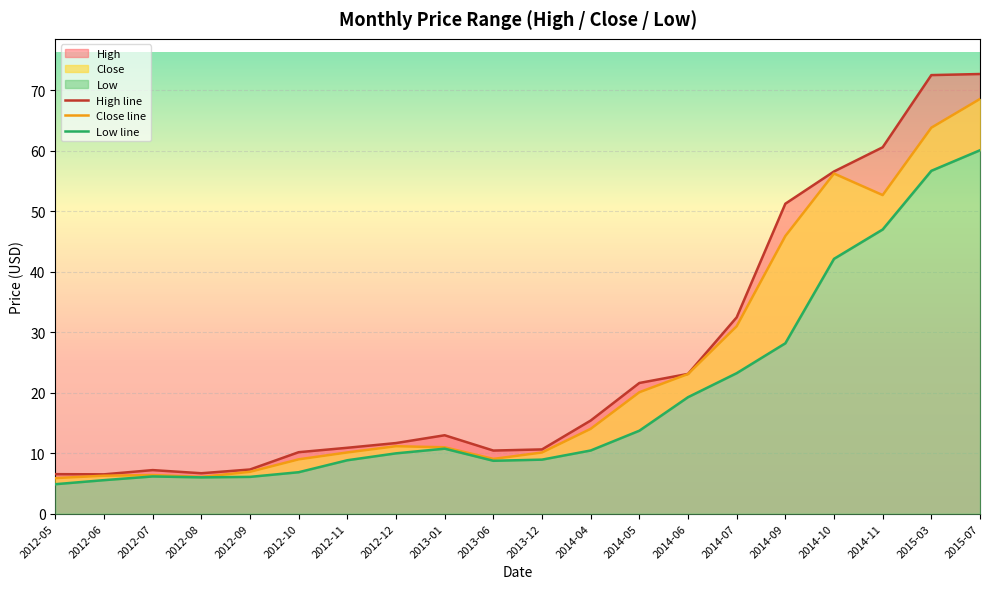

Rank the series by their maximum value, from lowest to highest.

Low line, Close line, High line